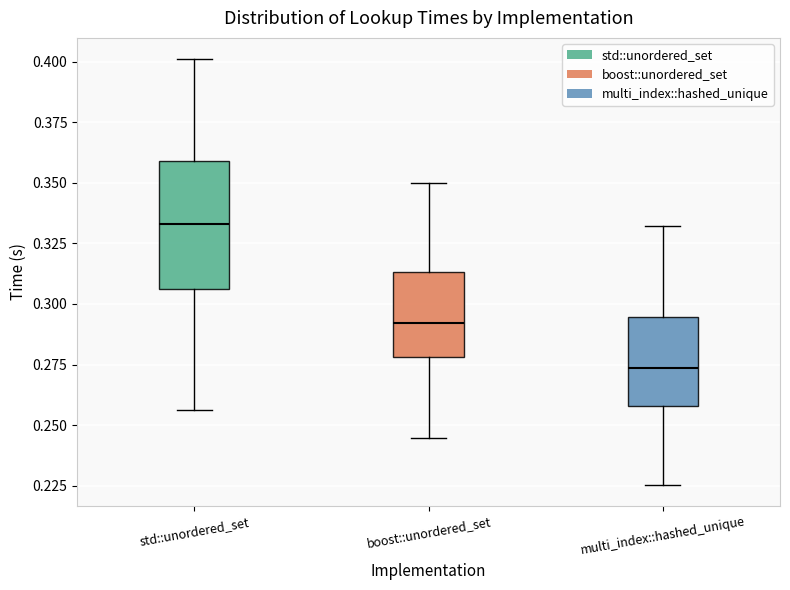

Which box has the highest median line?

std::unordered_set